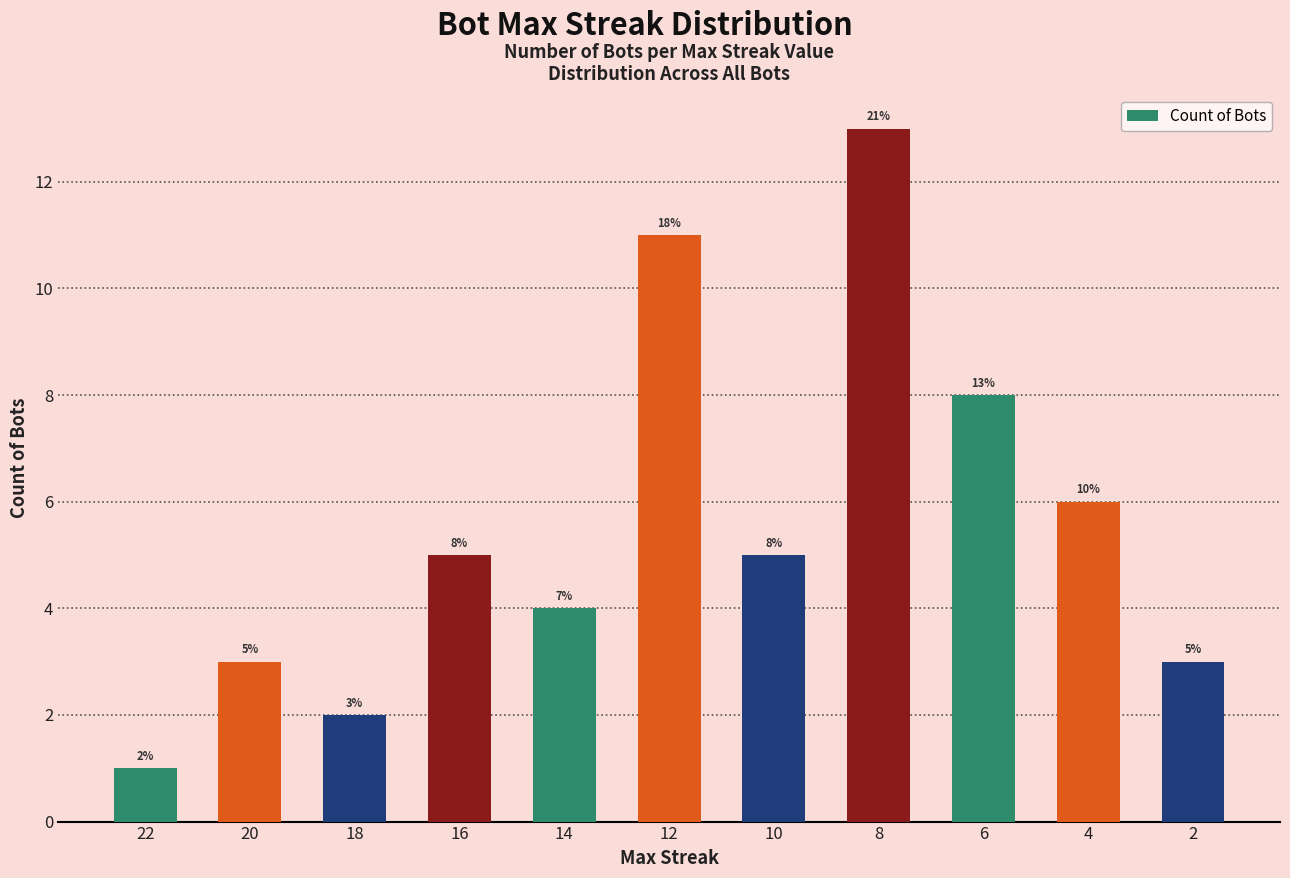

Reading left to right, what are all the values shown in this chart?

22=1	20=3	18=2	16=5	14=4	12=11	10=5	8=13	6=8	4=6	2=3